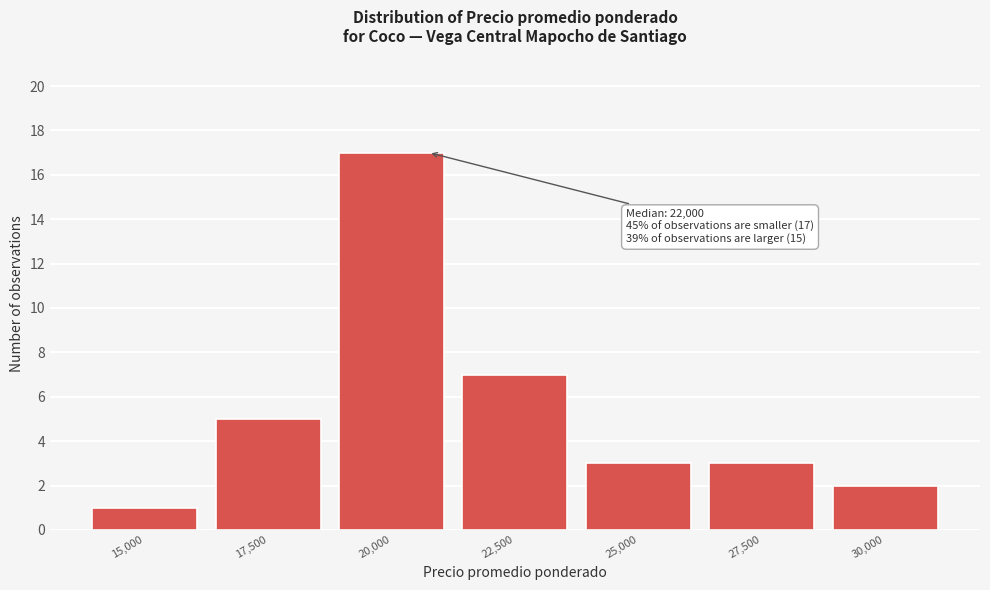

Reading left to right, what are all the values shown in this chart?

15,000=1	17,500=5	20,000=17	22,500=7	25,000=3	27,500=3	30,000=2